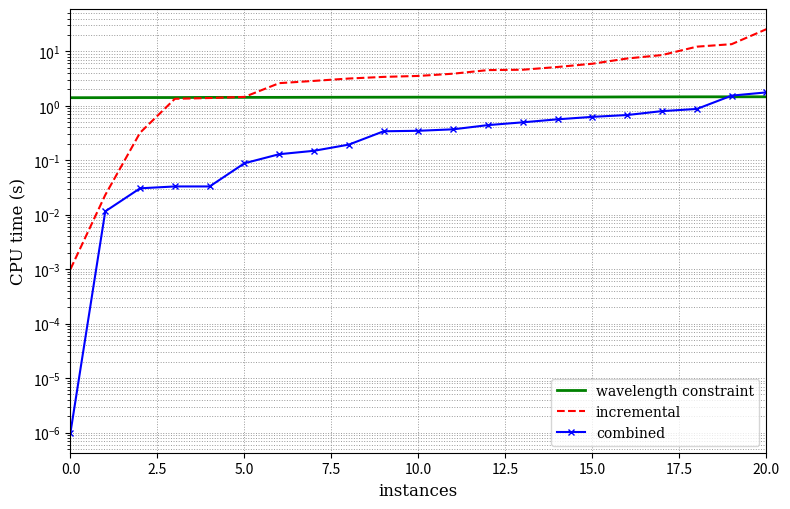

True or false: incremental has more than 2 points higher than both neighbors.

False